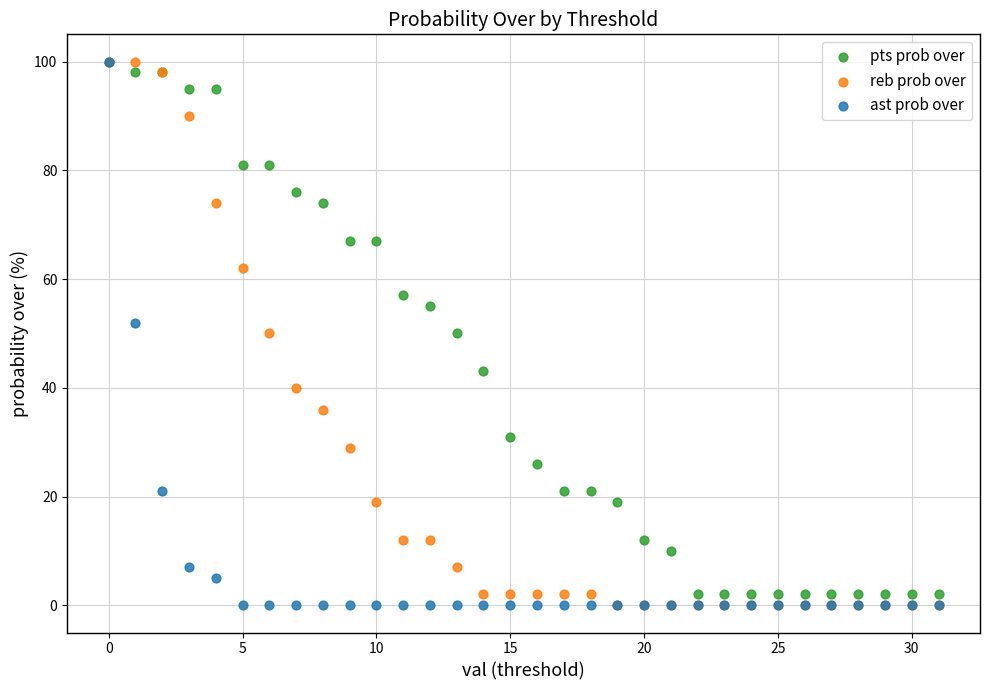

What are all the series names shown in the legend?

pts prob over, reb prob over, ast prob over